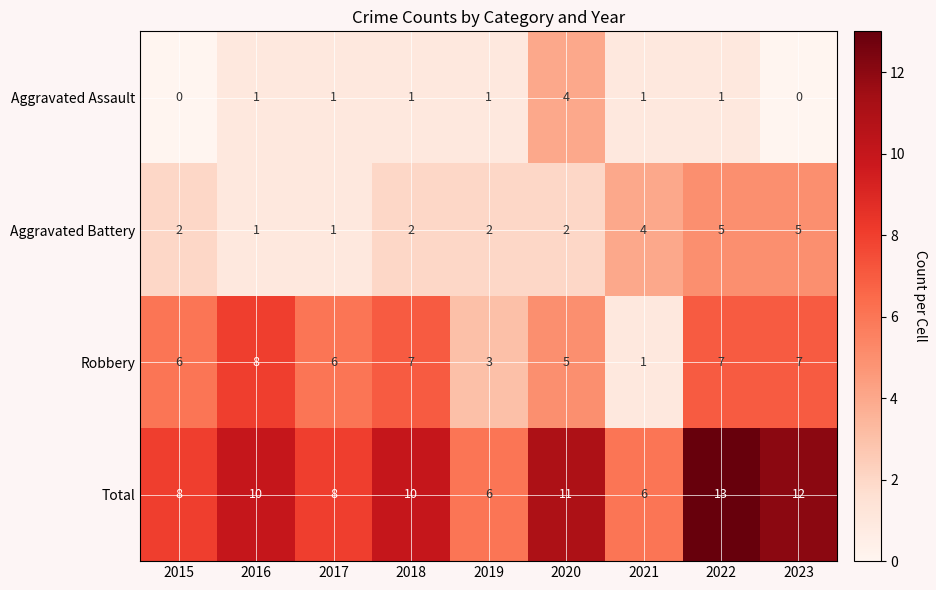

List the series in order of their peak value, lowest first.

Aggravated Assault, Aggravated Battery, Robbery, Total